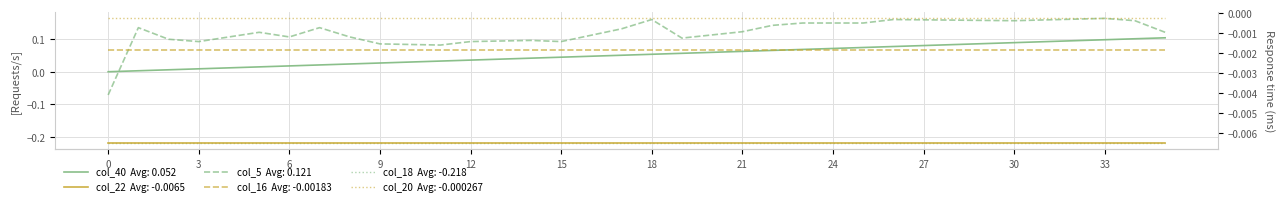

The col_20 series shows -0.0 at 21. True or false?

False